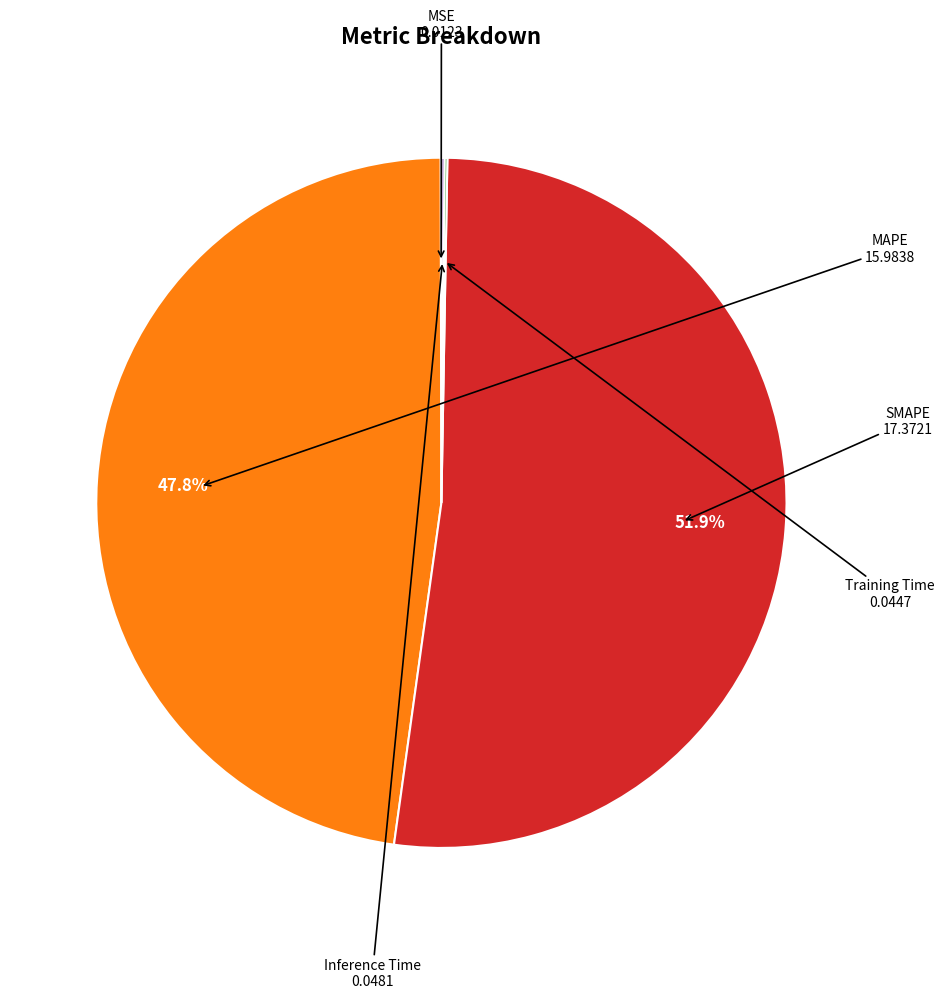

Does any single category account for the majority?

Yes